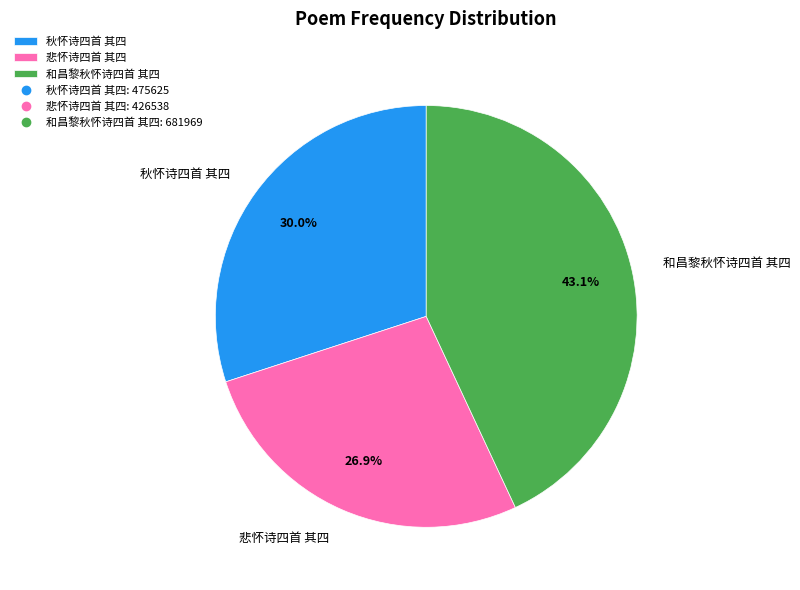

True or false: 秋怀诗四首 其四 accounts for 30% of the total.

True